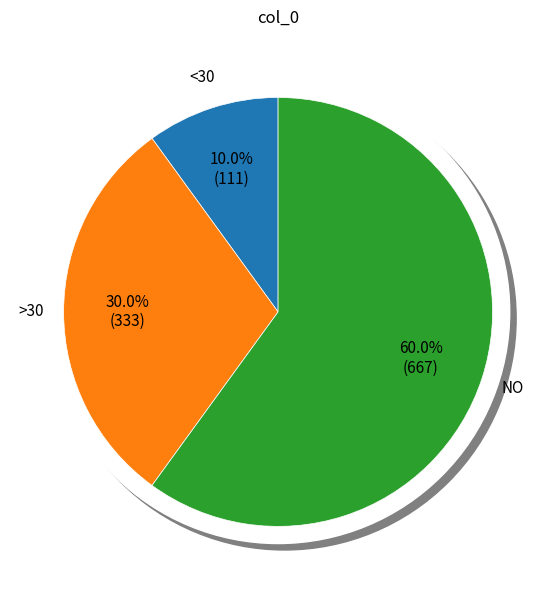

Does any single category account for the majority?

Yes